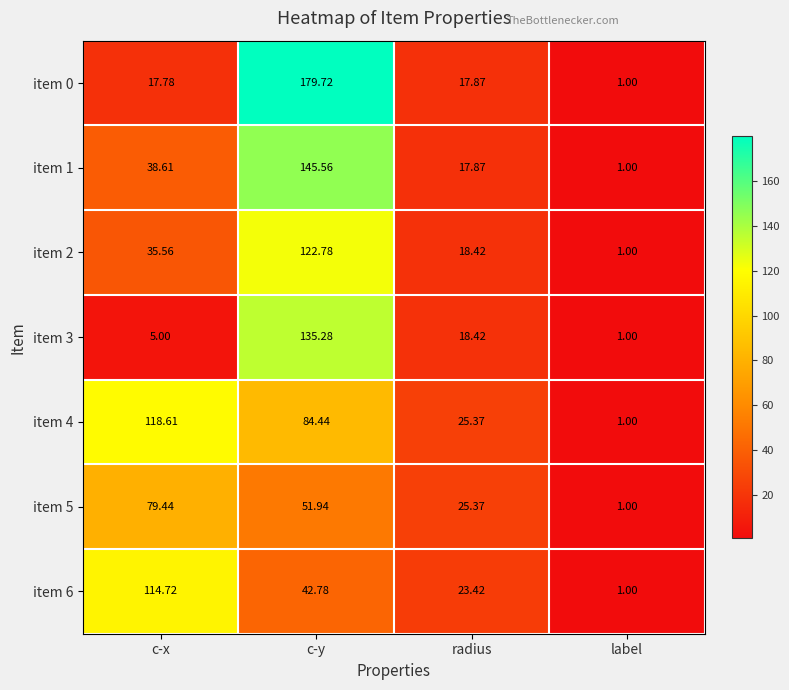

How many series are shown in this chart?

7